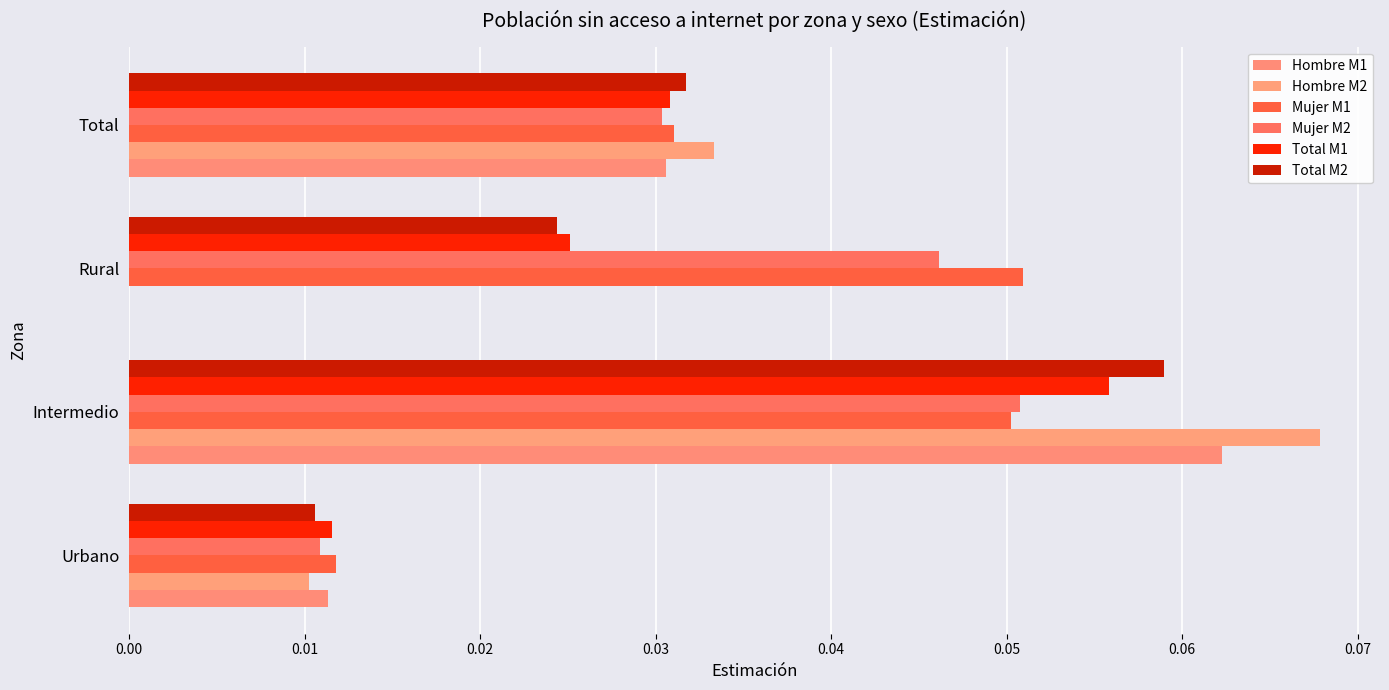

Reading left to right, what are all the values shown in this chart?

Hombre M1: 0.0	0.1	0.0	0.0
Hombre M2: 0.0	0.1	0.0	0.0
Mujer M1: 0.0	0.1	0.1	0.0
Mujer M2: 0.0	0.1	0.0	0.0
Total M1: 0.0	0.1	0.0	0.0
Total M2: 0.0	0.1	0.0	0.0